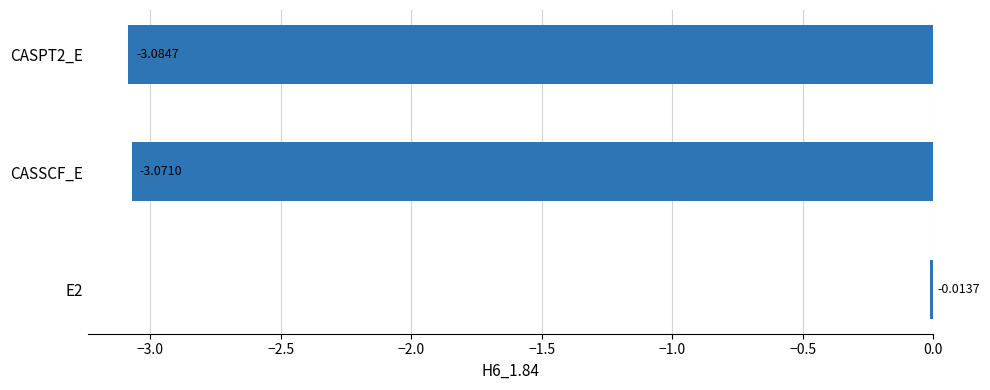

Between CASSCF_E and CASPT2_E, which is larger?

CASSCF_E